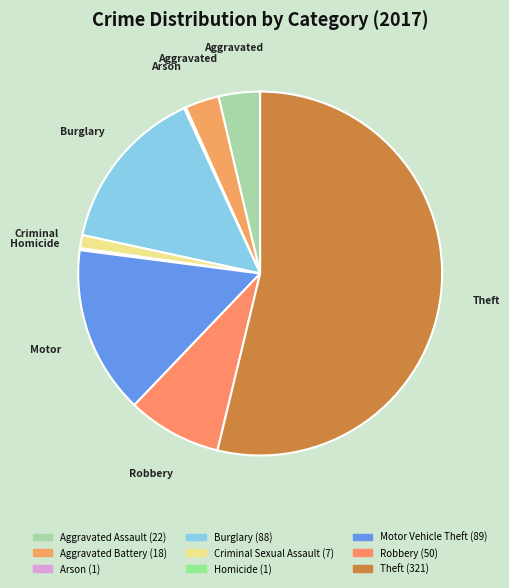

Count the number of slices in the pie.

9